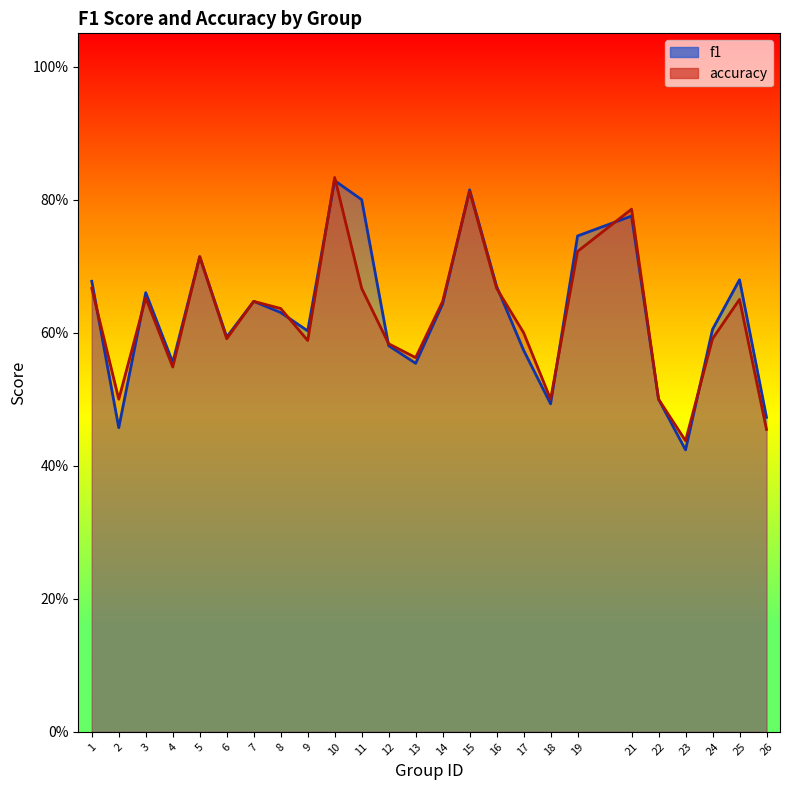

The value of f1 at 15 is 1.2. True or false?

False